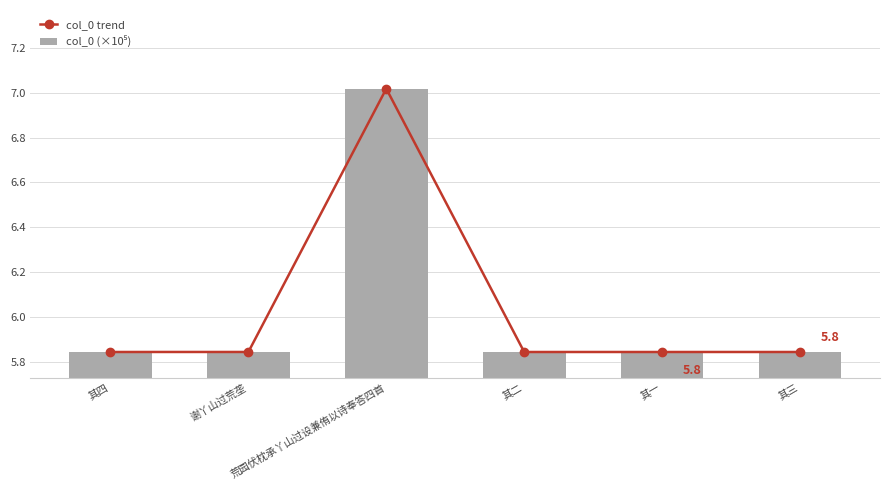

What is the maximum value shown in the chart?

7.0